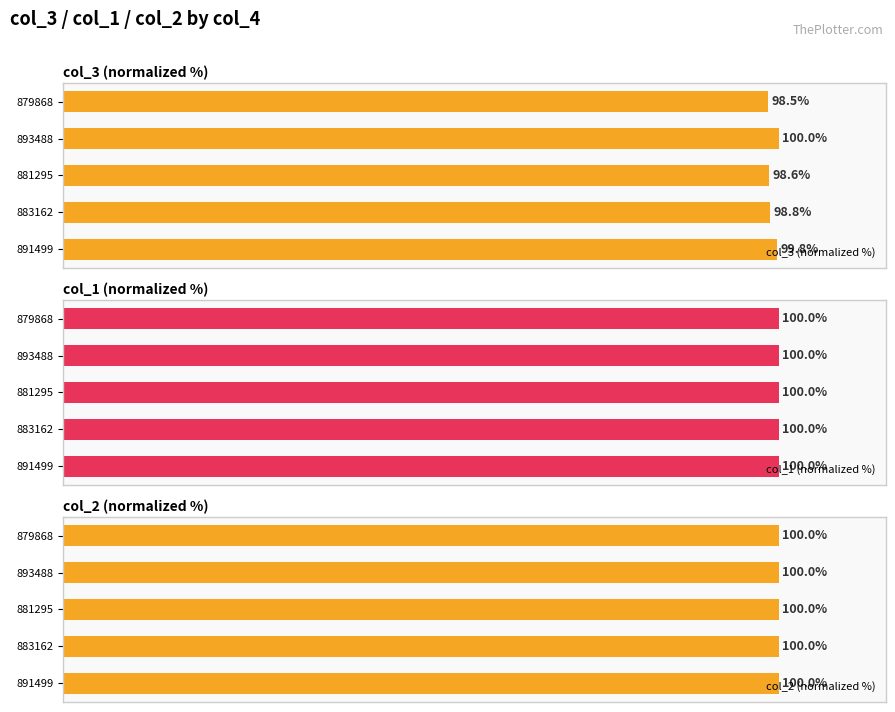

List the labels in order of col_3 (normalized %) value, smallest first.

879868, 881295, 883162, 891499, 893488